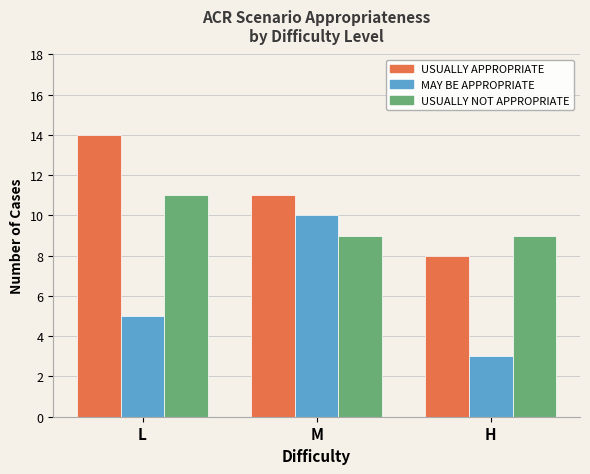

What is the smallest value displayed?

3